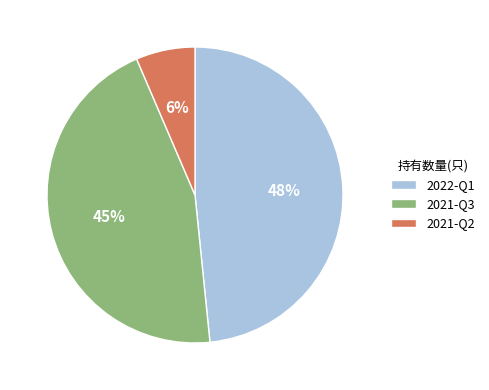

The 2022-Q1 slice represents 48% of the pie. True or false?

True